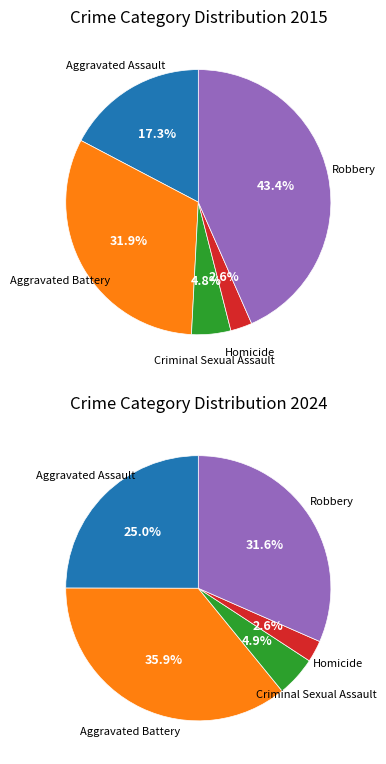

To the nearest percent, what portion does Aggravated Battery represent?

36%